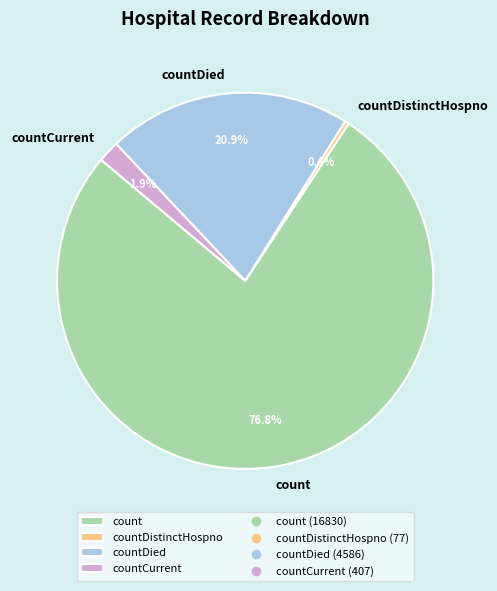

Between countDied and countDistinctHospno, which is larger?

countDied